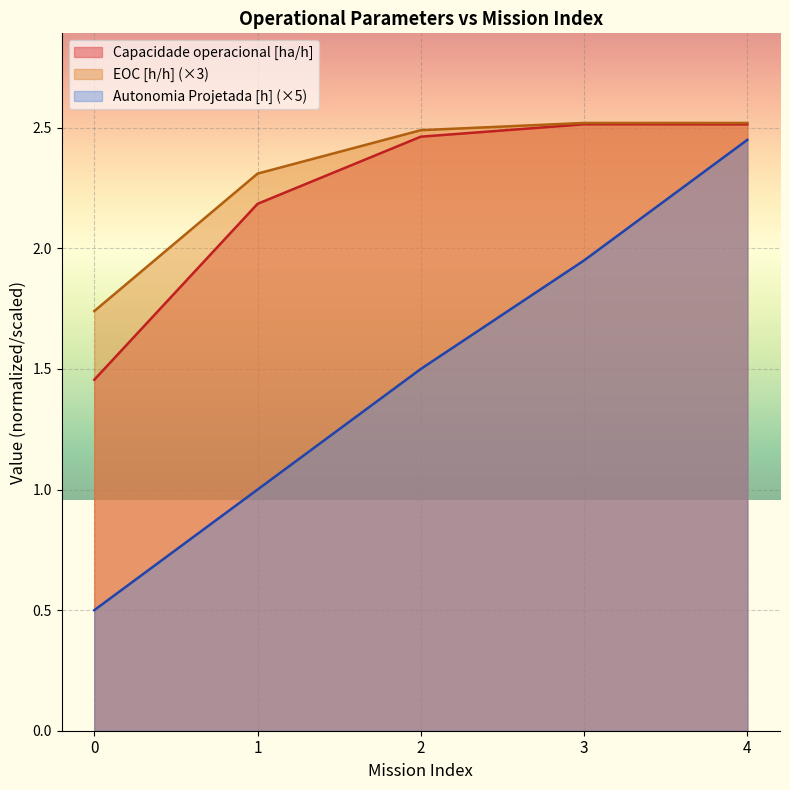

True or false: Autonomia Projetada [h] and Capacidade operacional [ha/h] cross at least once.

False